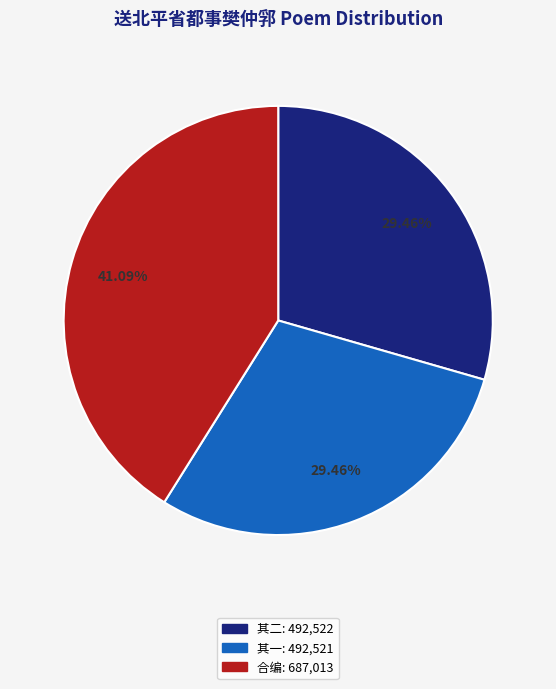

Combined, do 其二: 492,522 and 合编: 687,013 account for over 50%?

Yes